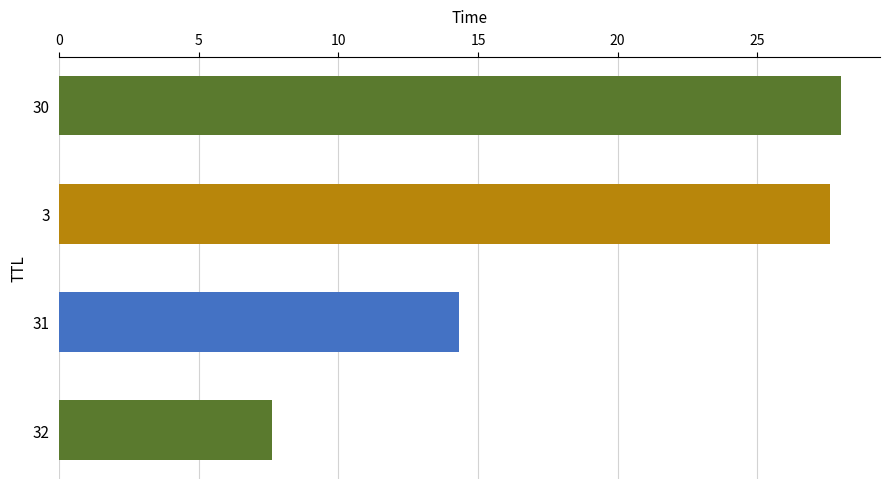

What is the average value?

19.4